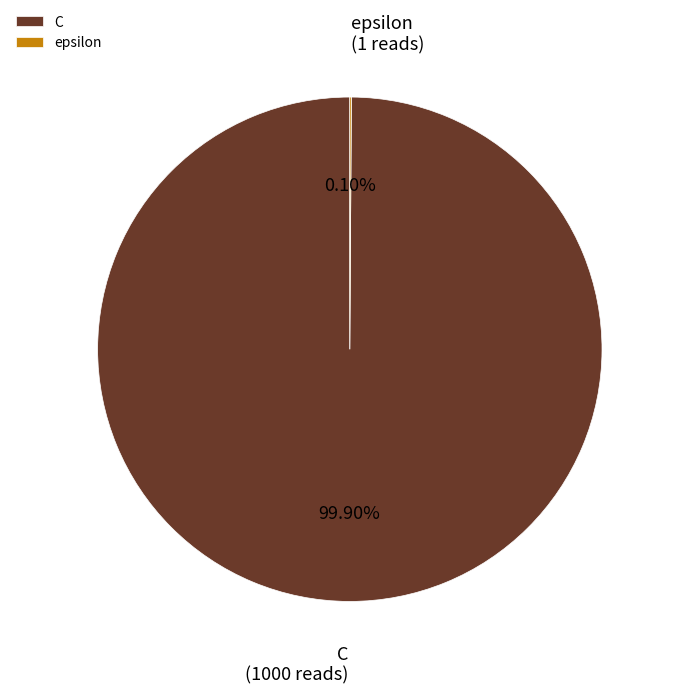

Is there any slice that represents more than half of the pie?

Yes